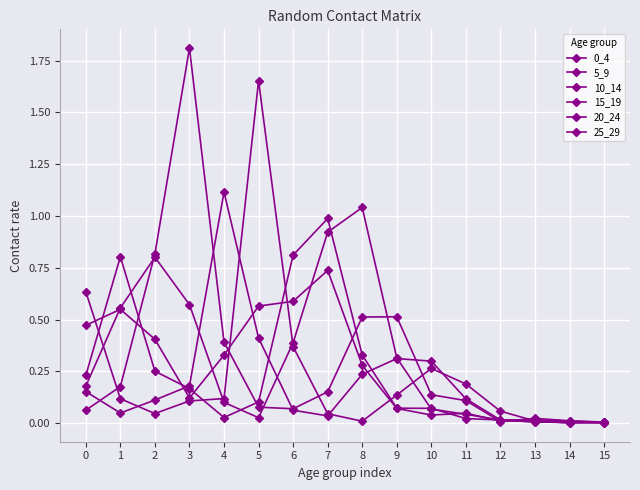

Is this an area chart (filled region under the line)?

No